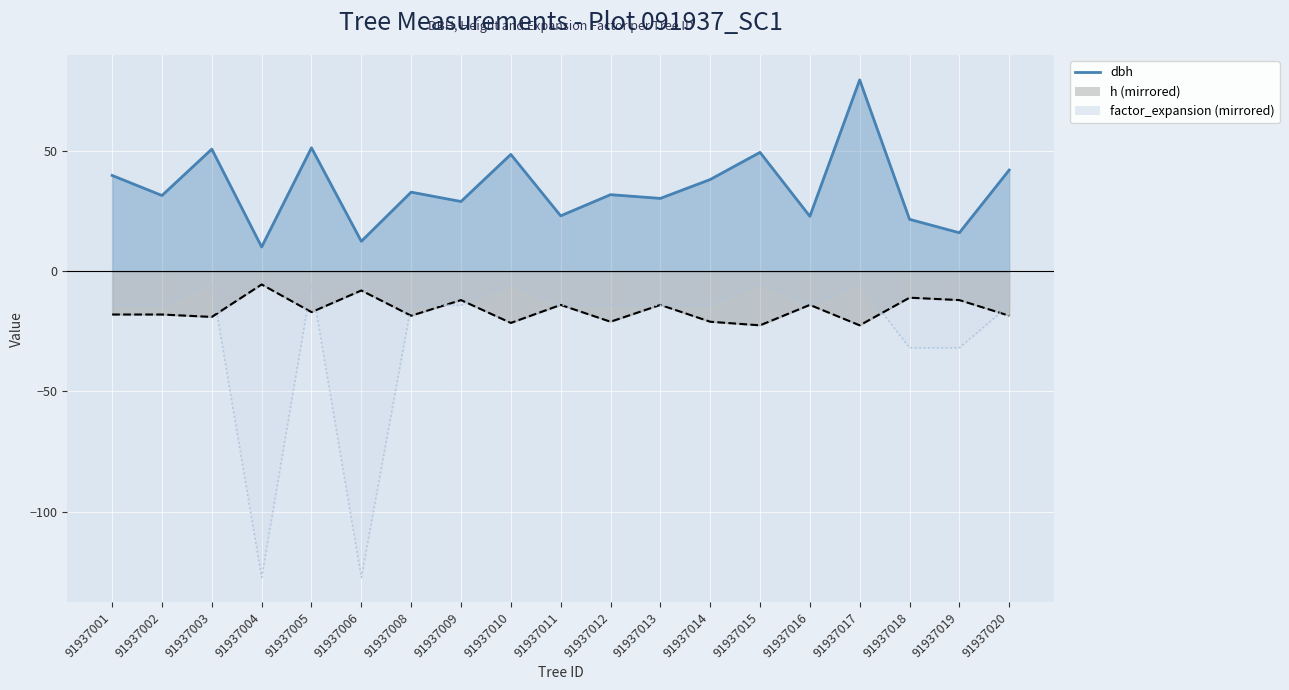

At which category does dbh reach its first local valley?

91937002